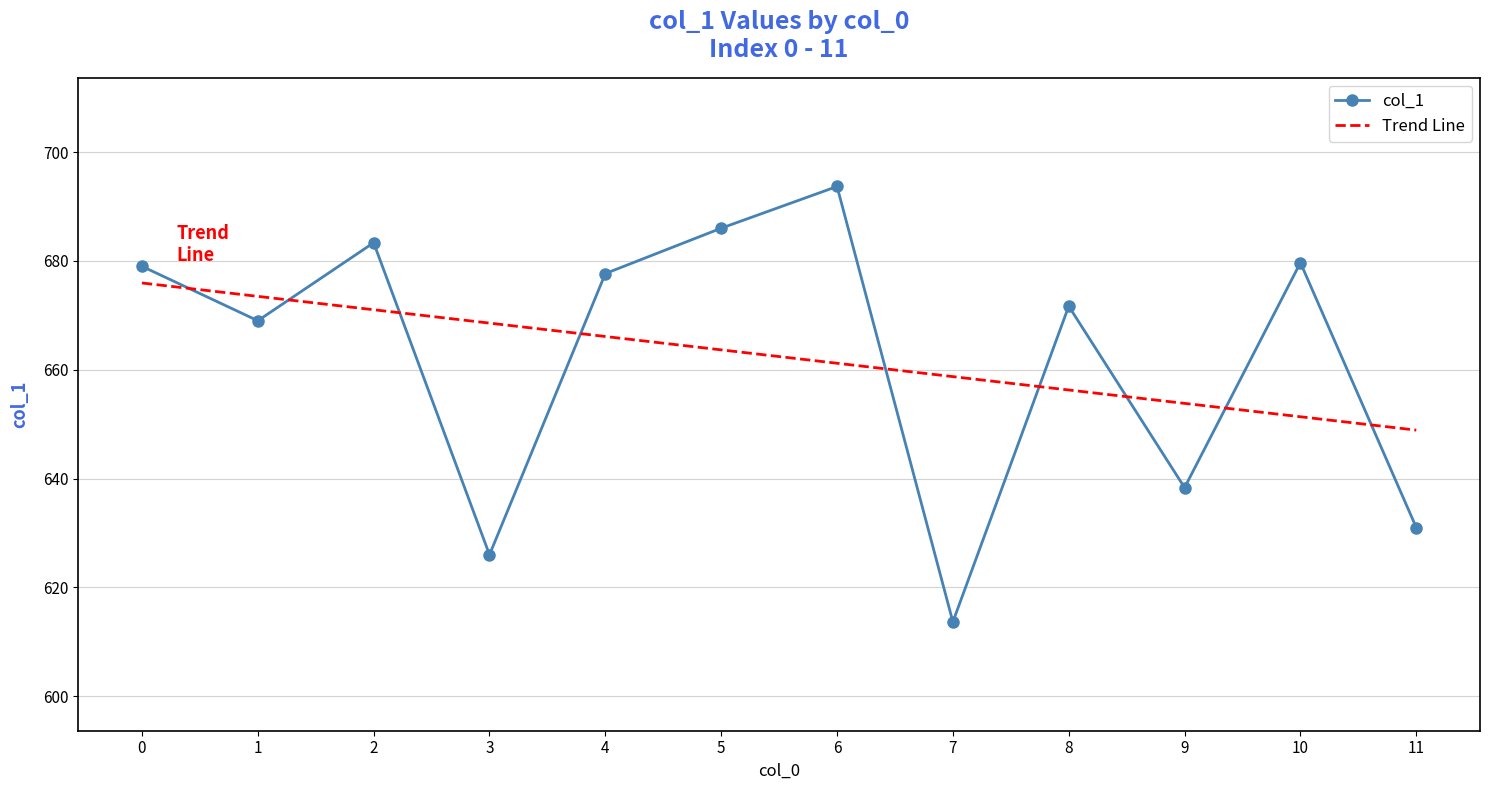

Rank the categories by value from lowest to highest.

7, 3, 11, 9, 1, 8, 4, 0, 10, 2, 5, 6